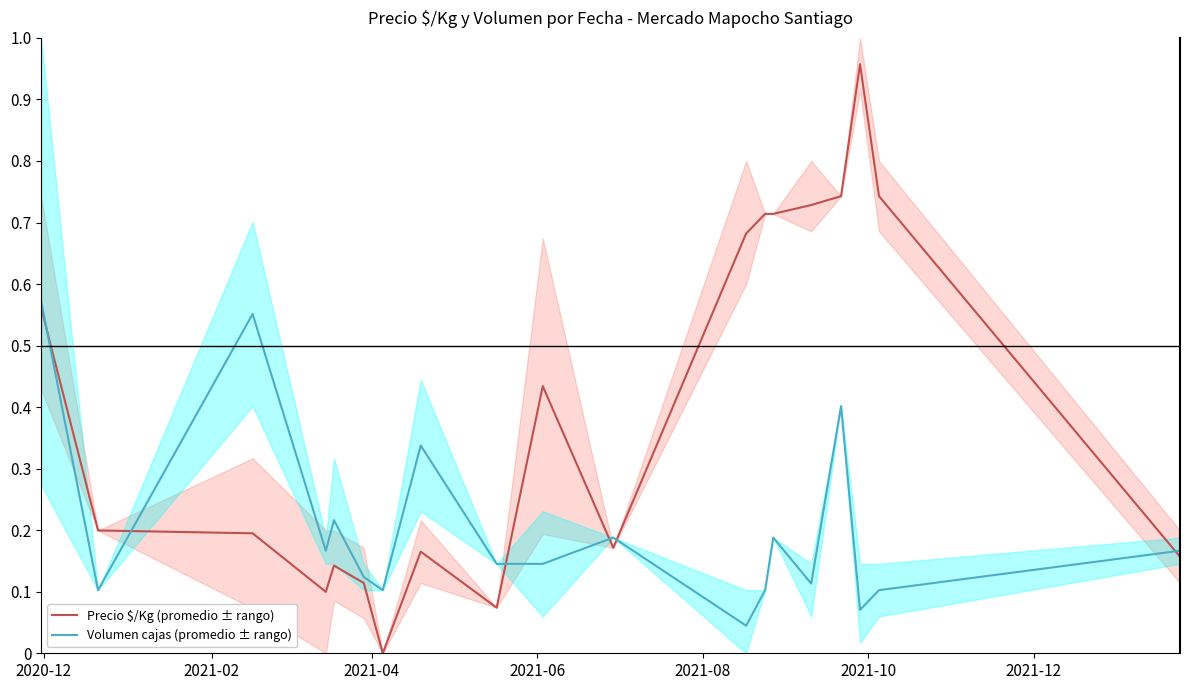

What are all the series names shown in the legend?

Precio $/Kg (promedio ± rango), Volumen cajas (promedio ± rango)